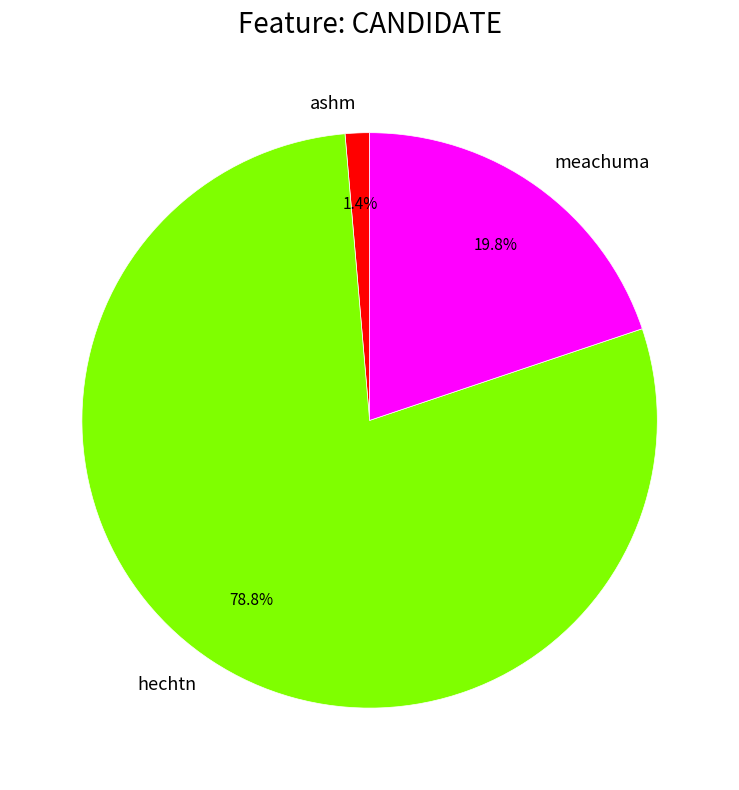

Is it true that meachuma is 32% of the pie?

False